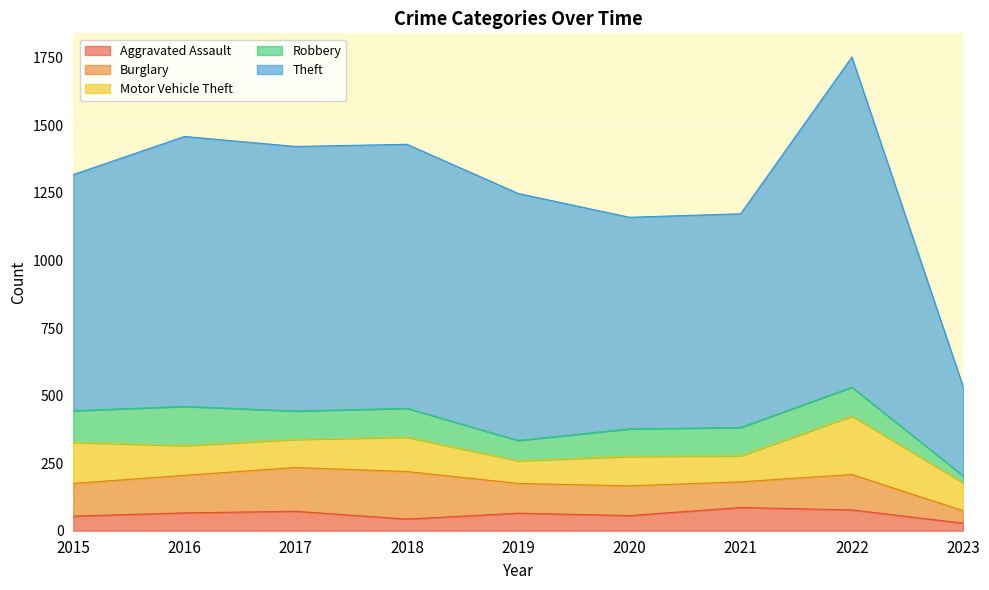

True or false: Burglary has a value of 71 at 2018.

False